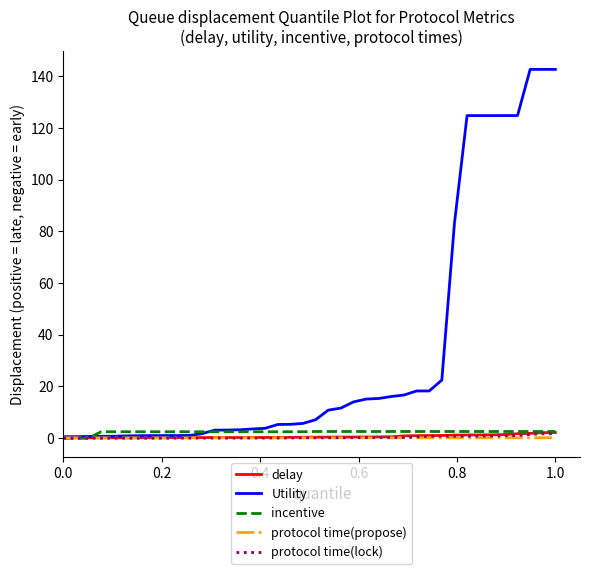

What is the average value of the protocol time(lock) series?

0.4